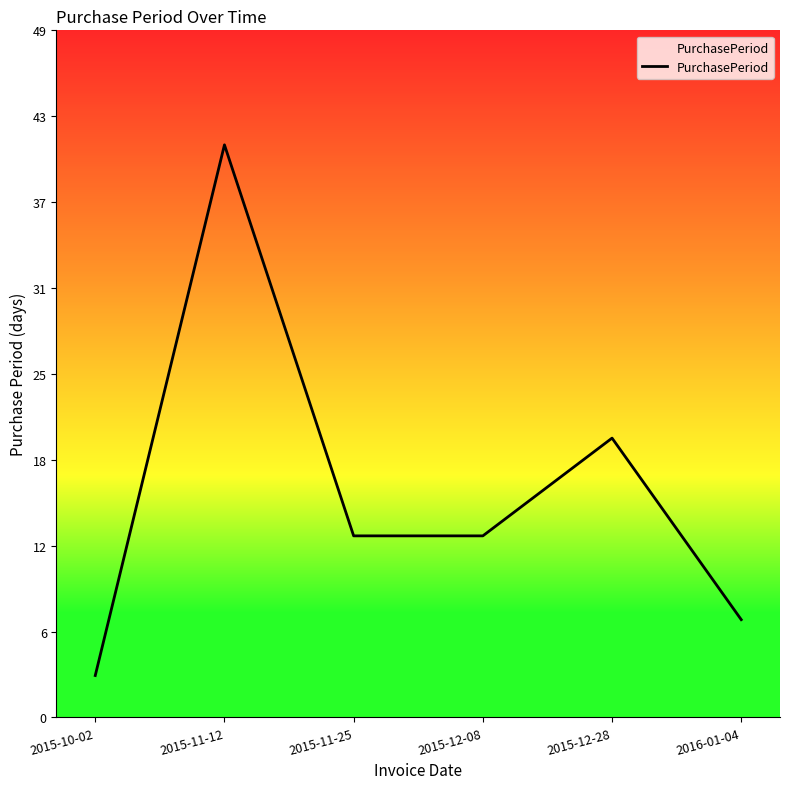

Reading left to right, extract all data points from this chart.

3	41	13	13	20	7